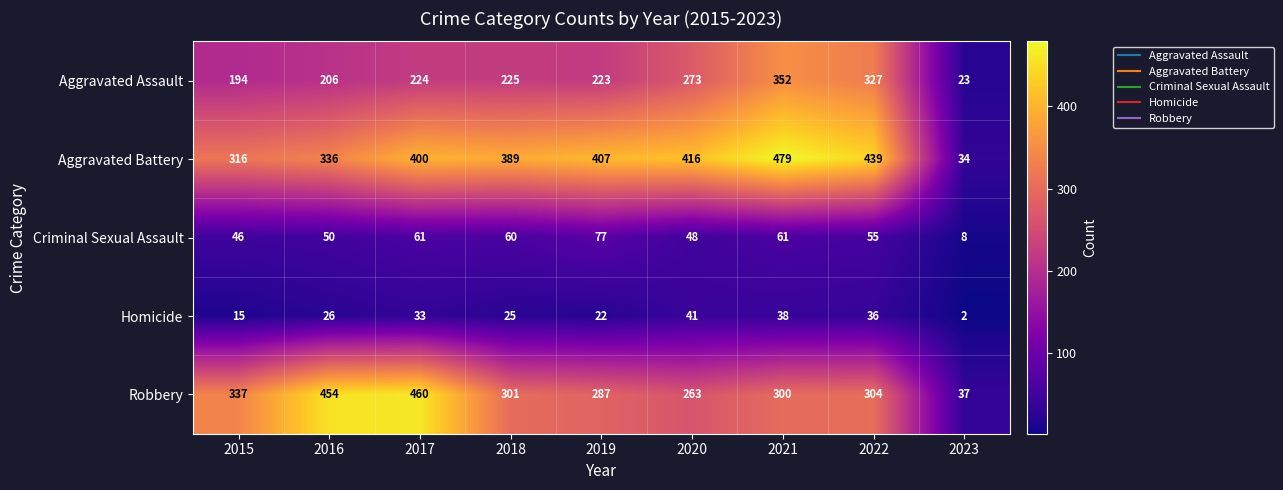

Count the number of data series in this chart.

5